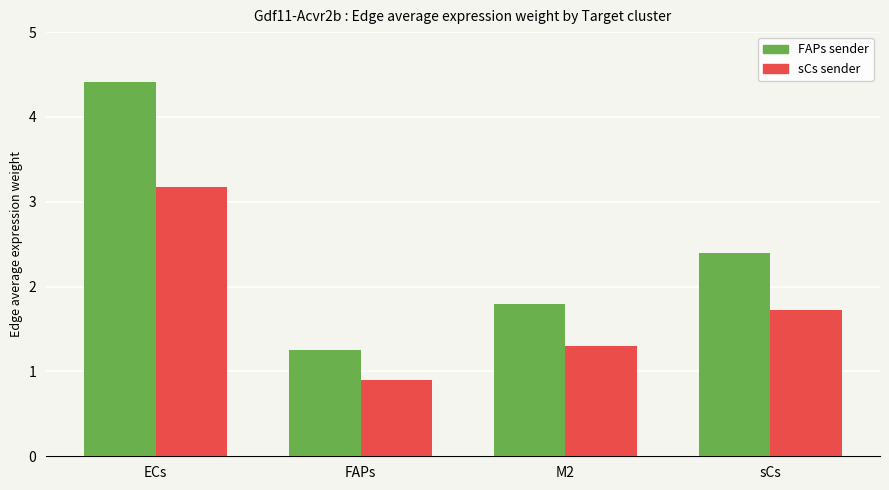

What is the difference between the highest and lowest values at FAPs?

0.3